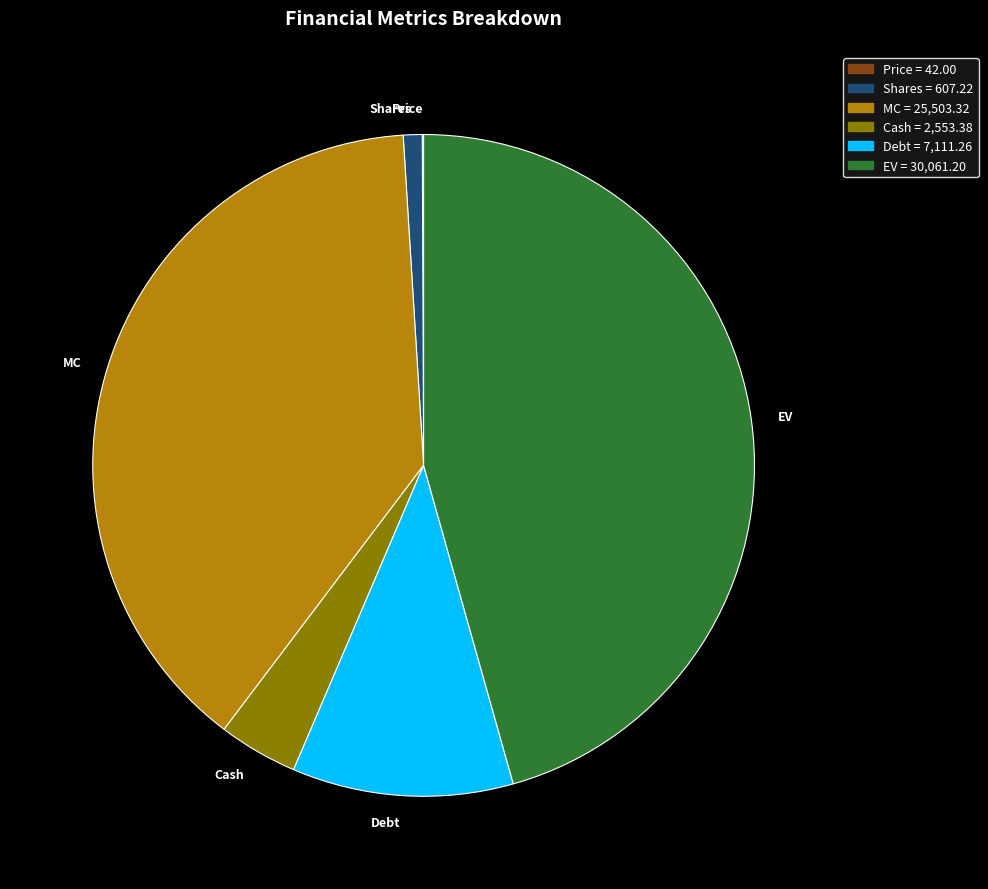

Which has a higher value, MC or Debt?

MC